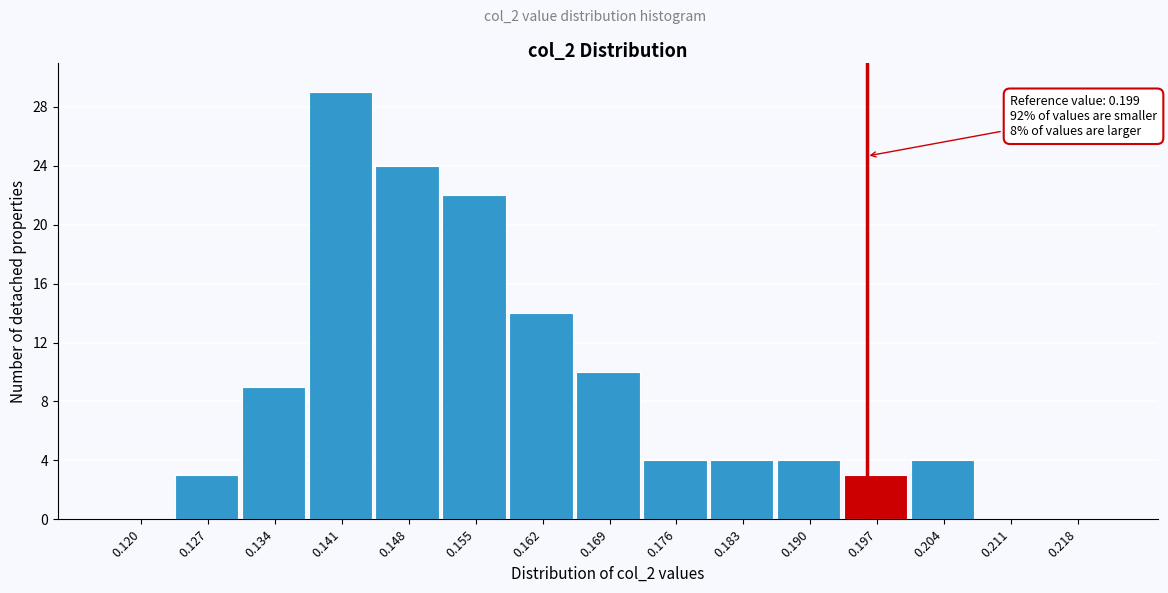

Reading left to right, extract all data points from this chart.

0.120=0	0.127=3	0.134=9	0.141=29	0.148=24	0.155=22	0.162=14	0.169=10	0.176=4	0.183=4	0.190=4	0.197=3	0.204=4	0.211=0	0.218=0